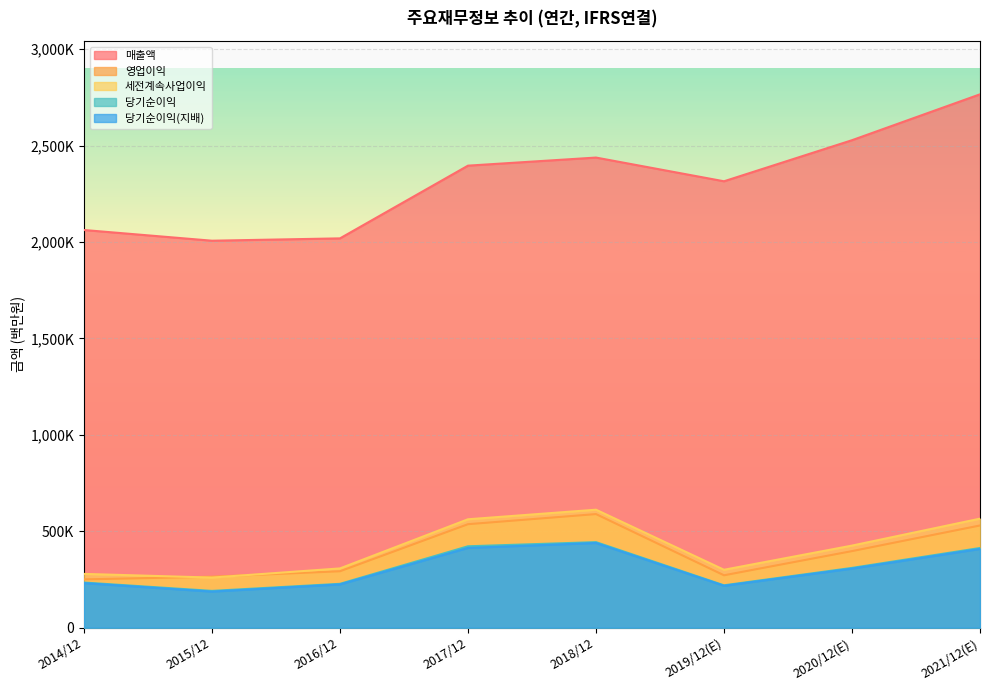

What is the sum of the 매출액 values at 2014/12 and 2017/12?

4457814